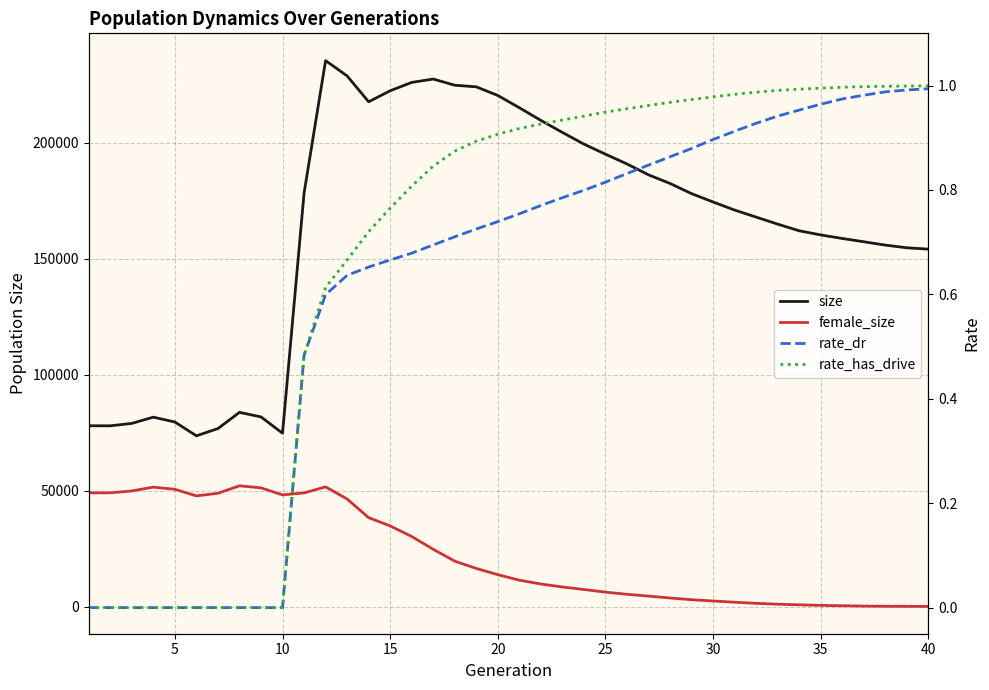

What is the difference between the maximum and minimum values in the rate_dr series?

1.0